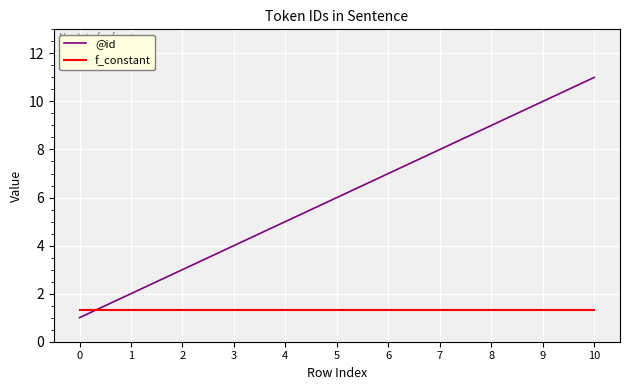

Between which two adjacent categories do f_constant and @id first intersect?

0 and 1